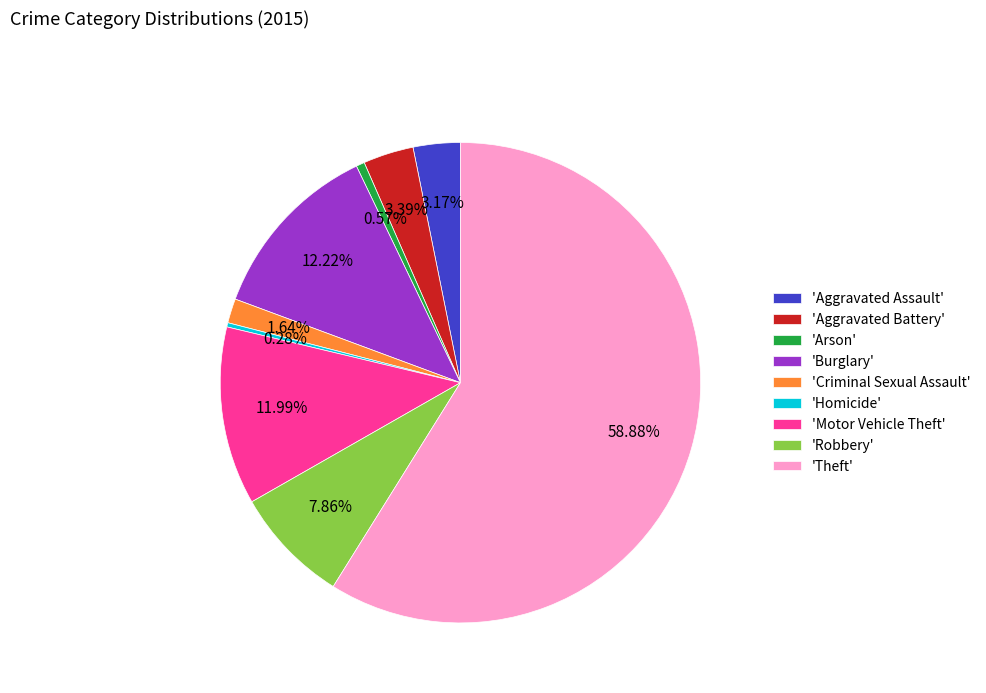

Combined, do 'Theft' and 'Arson' account for over 50%?

Yes